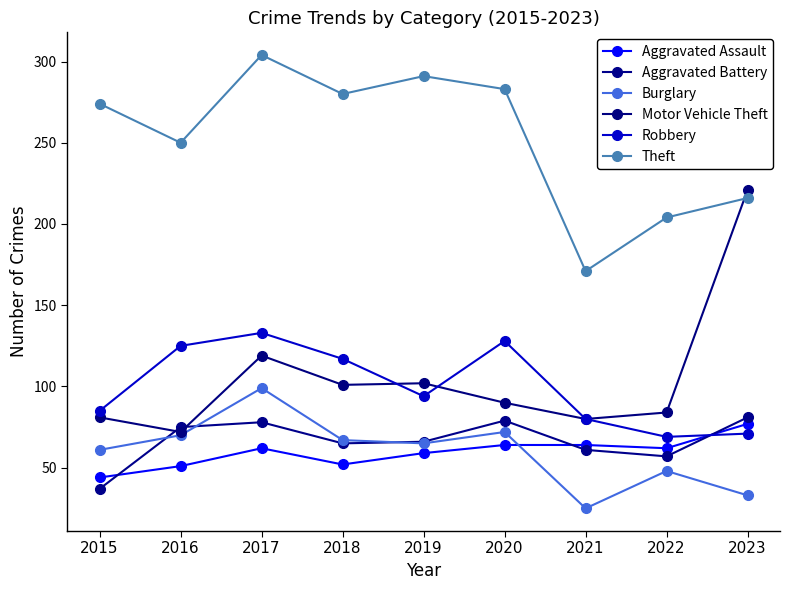

How many interior local valleys does the Aggravated Assault series have?

2